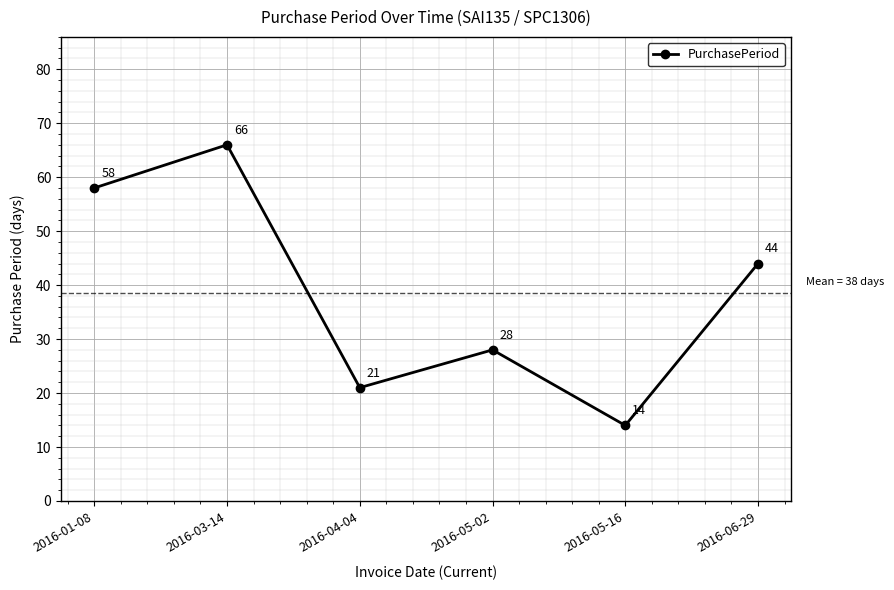

How many lines are shown in the chart?

1